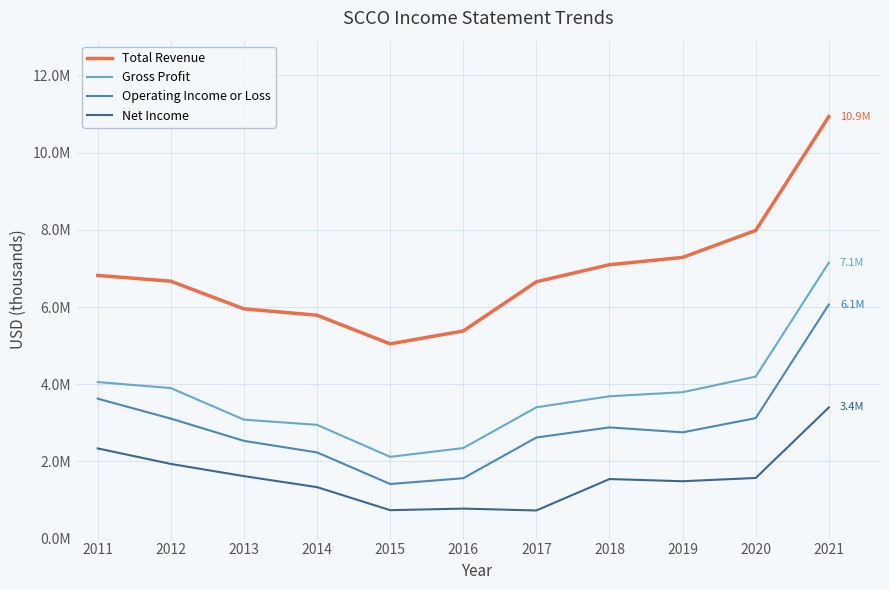

What are all the series names shown in the legend?

Total Revenue, Gross Profit, Operating Income or Loss, Net Income